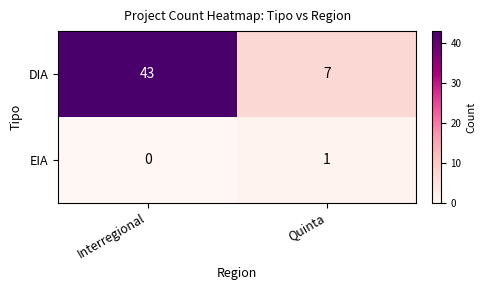

The value of DIA at Quinta is 7. True or false?

True